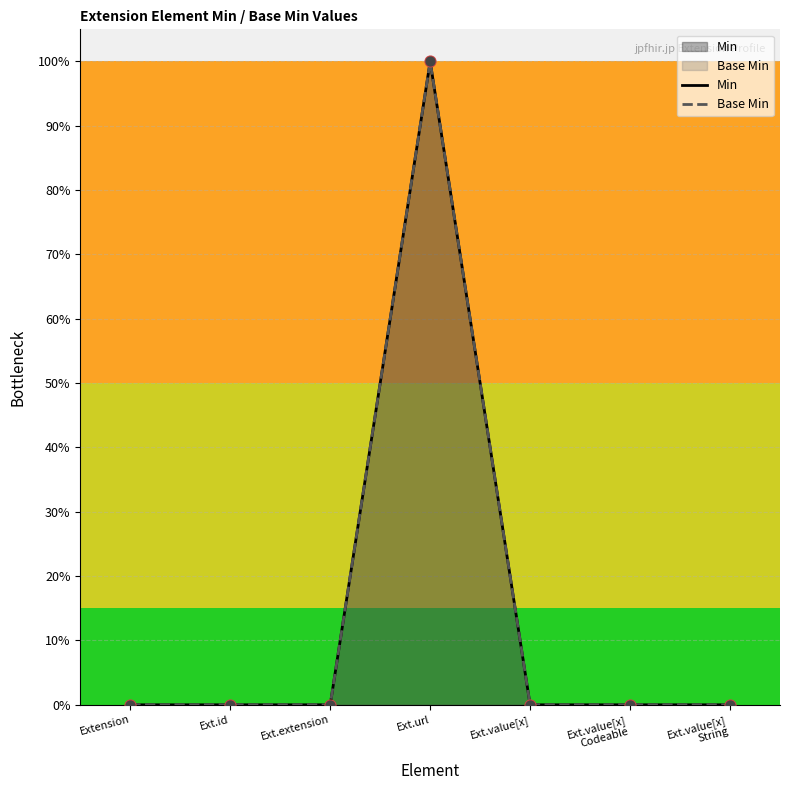

Is the value of Base Min at Ext.value[x] greater than the value of Min at Ext.extension?

No